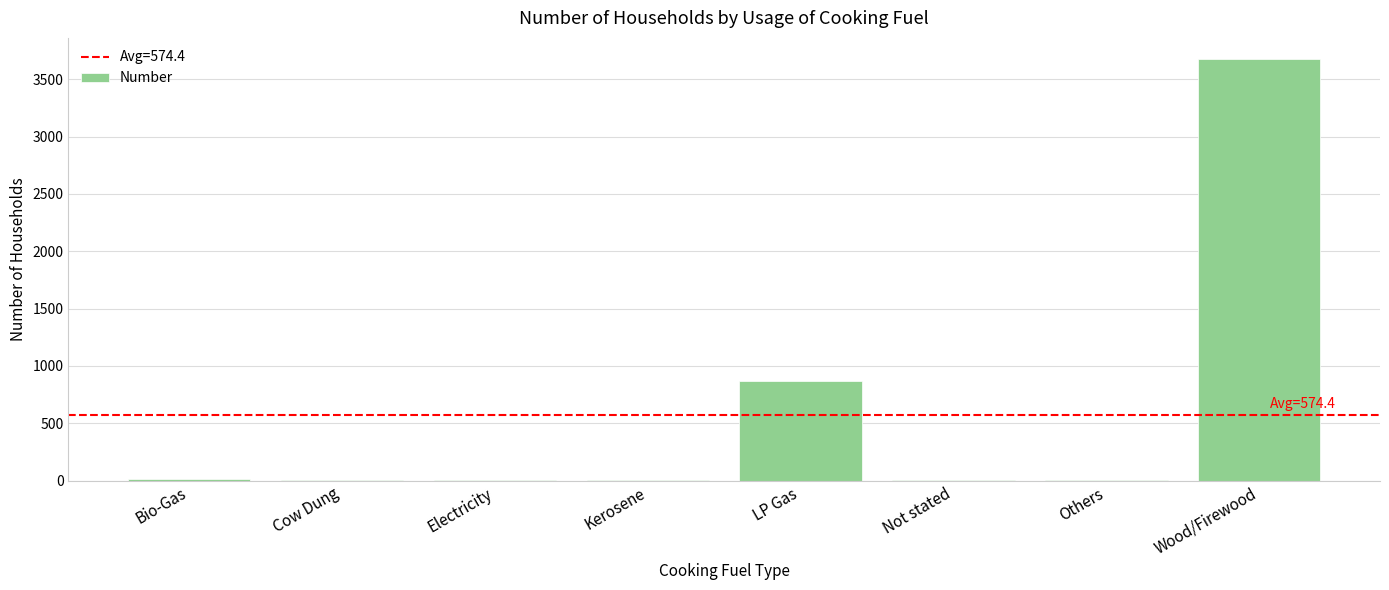

Which has a higher value, Others or Wood/Firewood?

Wood/Firewood